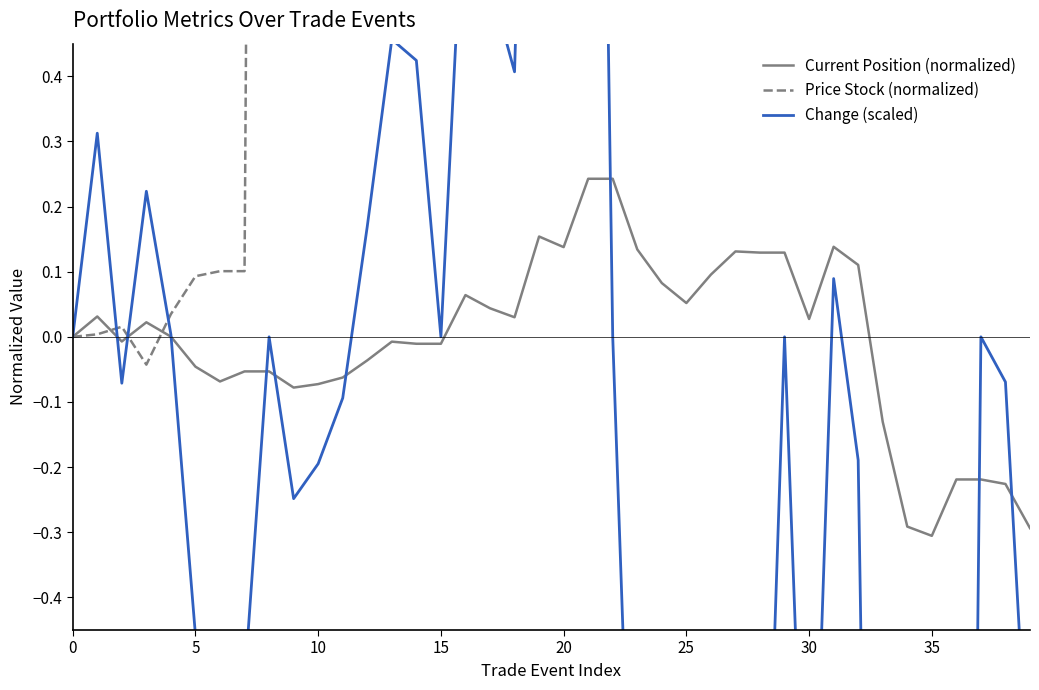

At which label does Current Position (normalized) reach its peak?

21